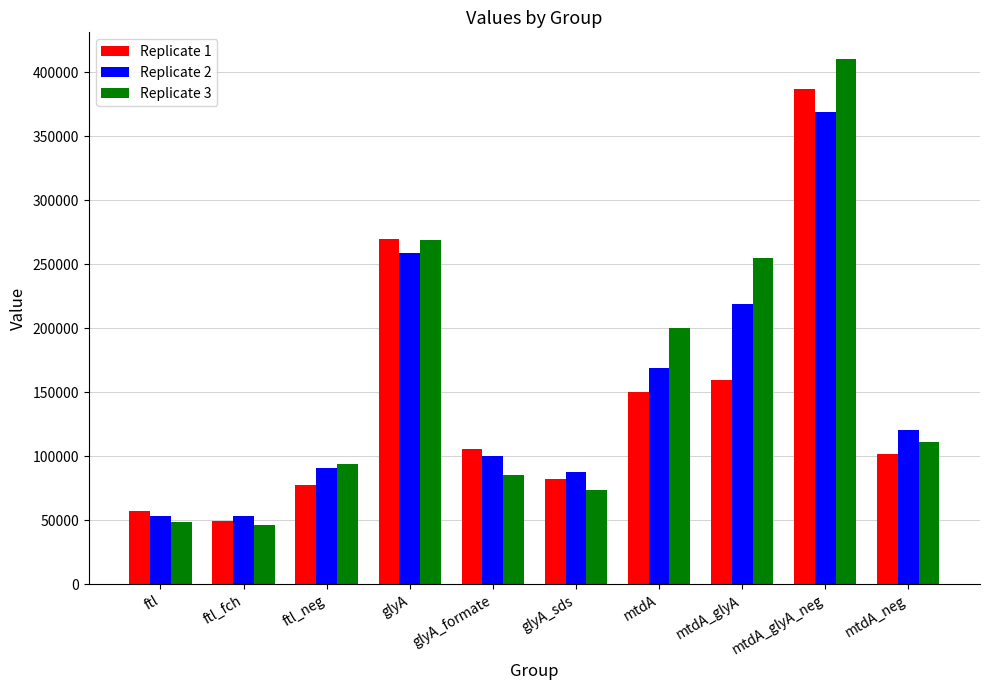

List the labels in order of Replicate 1 value, largest first.

mtdA_glyA_neg, glyA, mtdA_glyA, mtdA, glyA_formate, mtdA_neg, glyA_sds, ftl_neg, ftl, ftl_fch